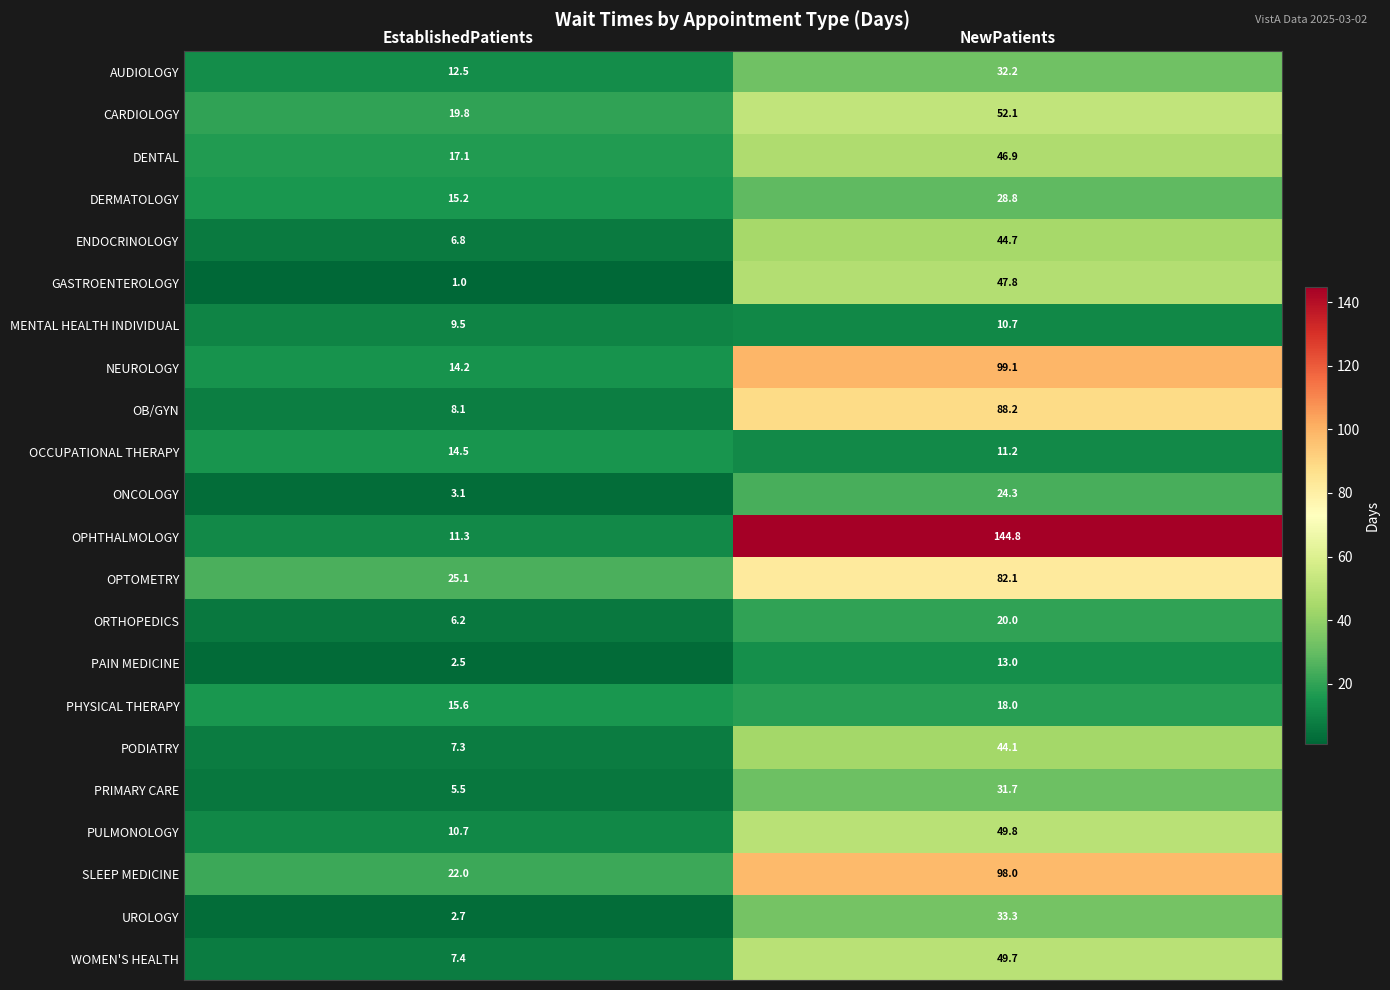

Which series has the largest range (max minus min)?

OPHTHALMOLOGY